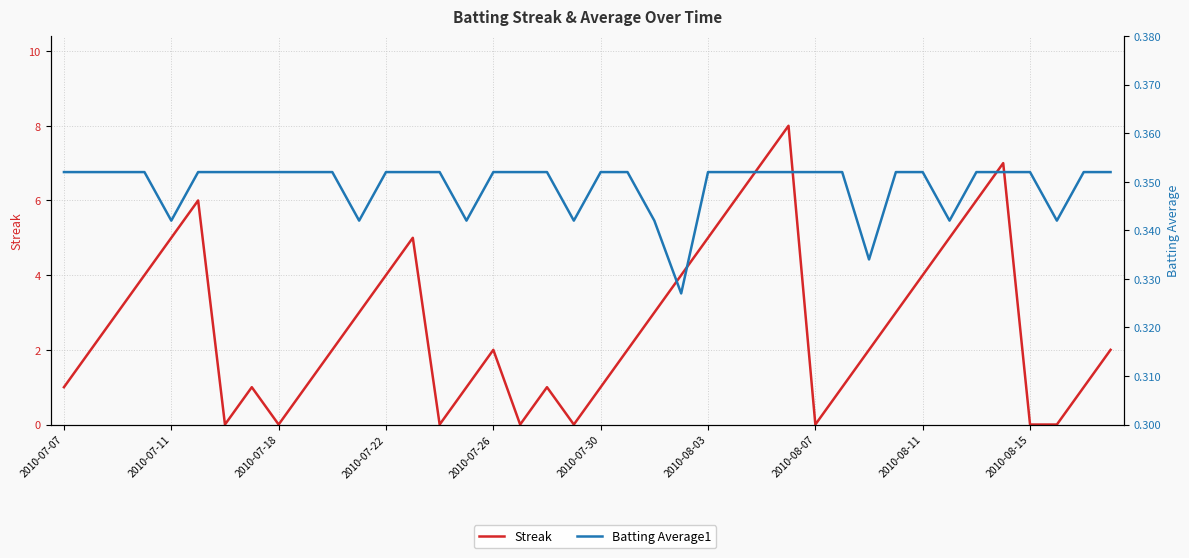

Read the Batting Average1 value at 39.

0.4